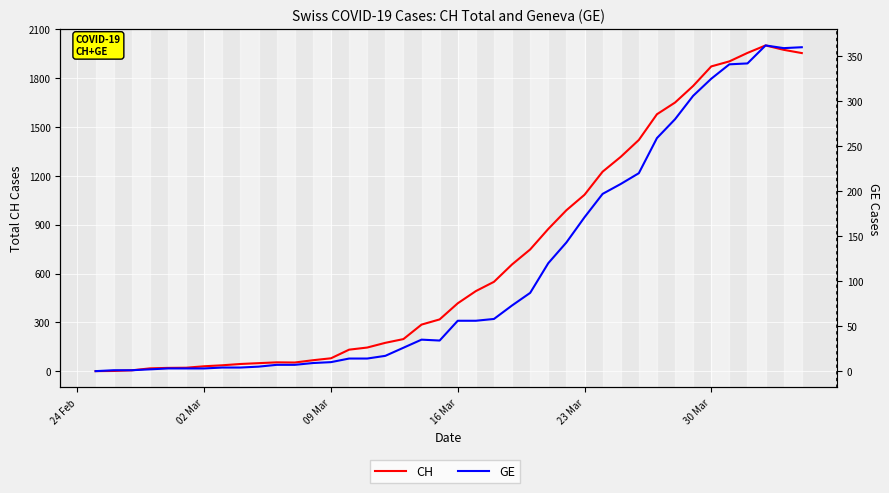

True or false: CH and GE intersect in this chart.

False